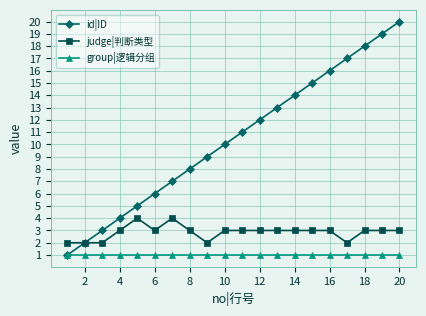

List the series in order of their peak value, lowest first.

group|逻辑分组, judge|判断类型, id|ID